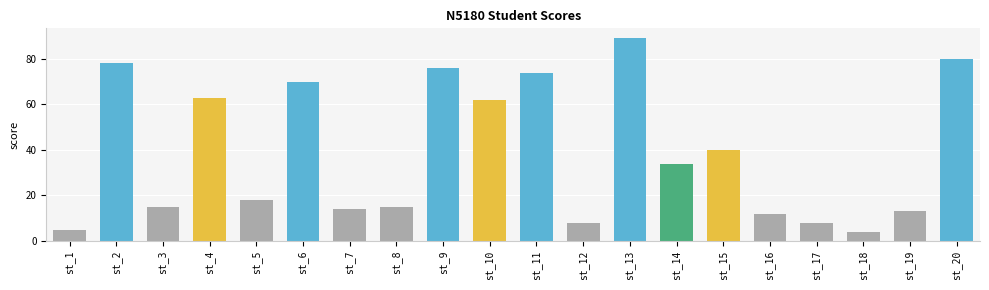

What is the average value?

39